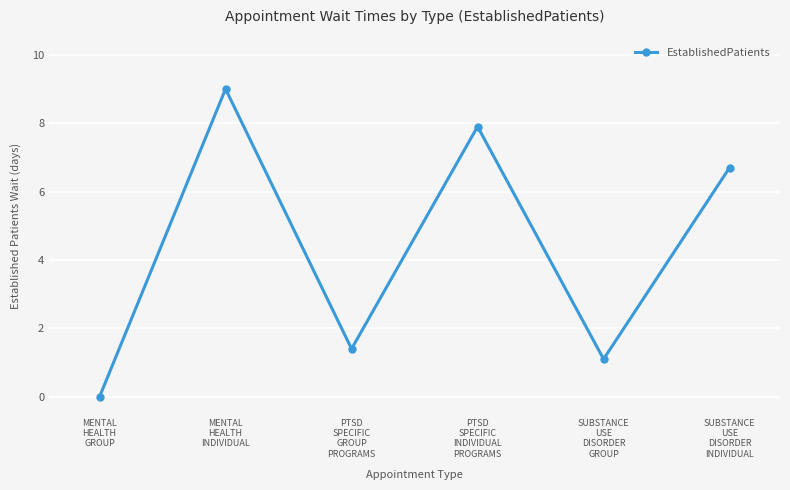

What is the difference between the values at MENTAL
HEALTH
INDIVIDUAL and MENTAL
HEALTH
GROUP?

9.0